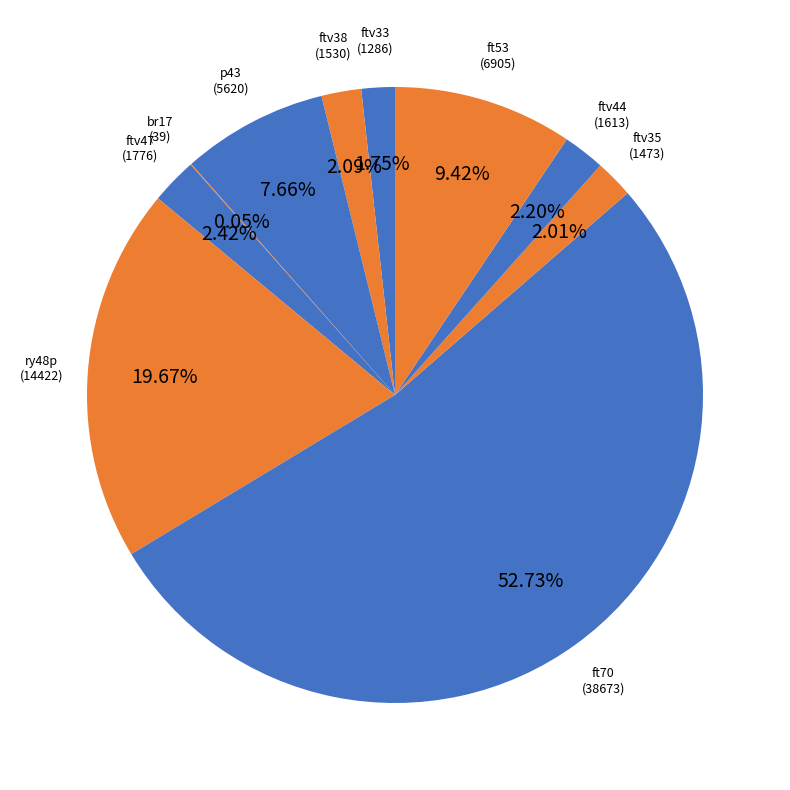

The ftv47 slice represents 2% of the pie. True or false?

True